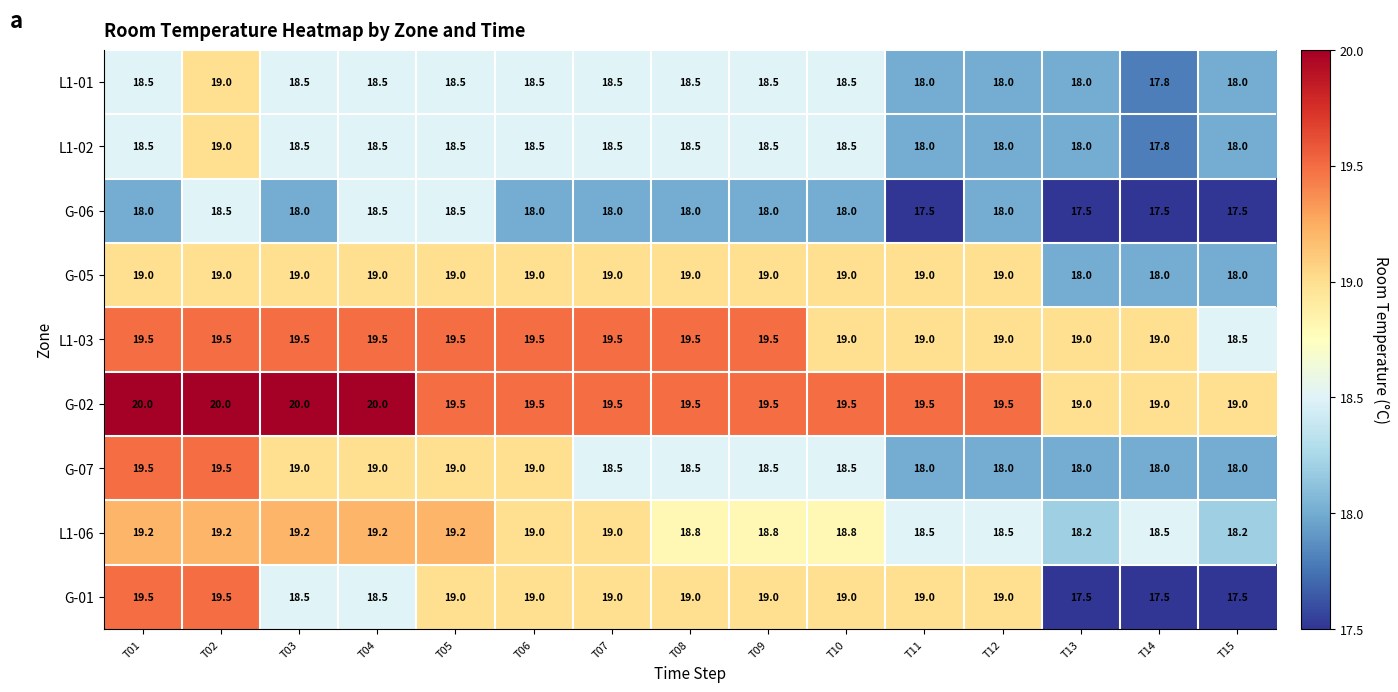

At which category is the sum across all series the highest?

T02